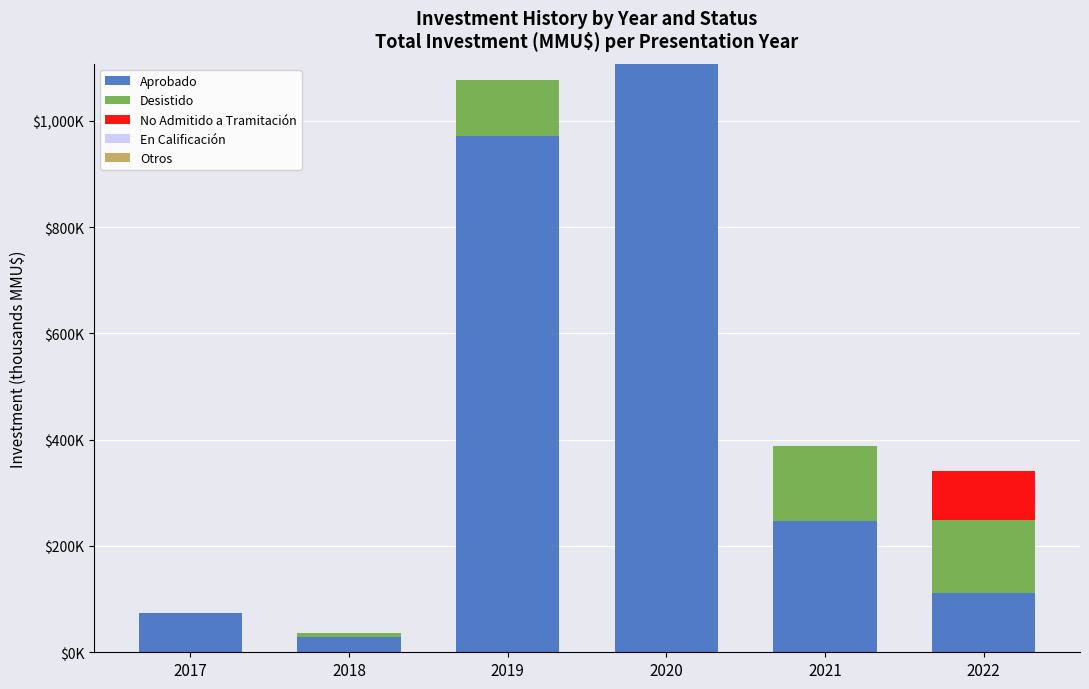

Does the chart contain stacked bars?

Yes